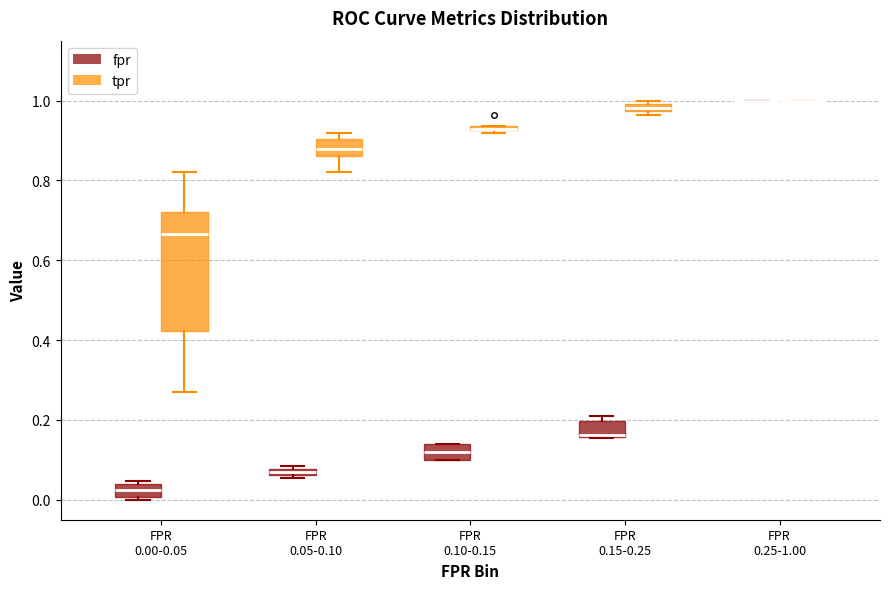

Where is the upper edge of the box for FPR 0.15-0.25 (fpr) on the y-axis? The values are not printed on the chart, so give them approximately, as read against the axis.

0.20